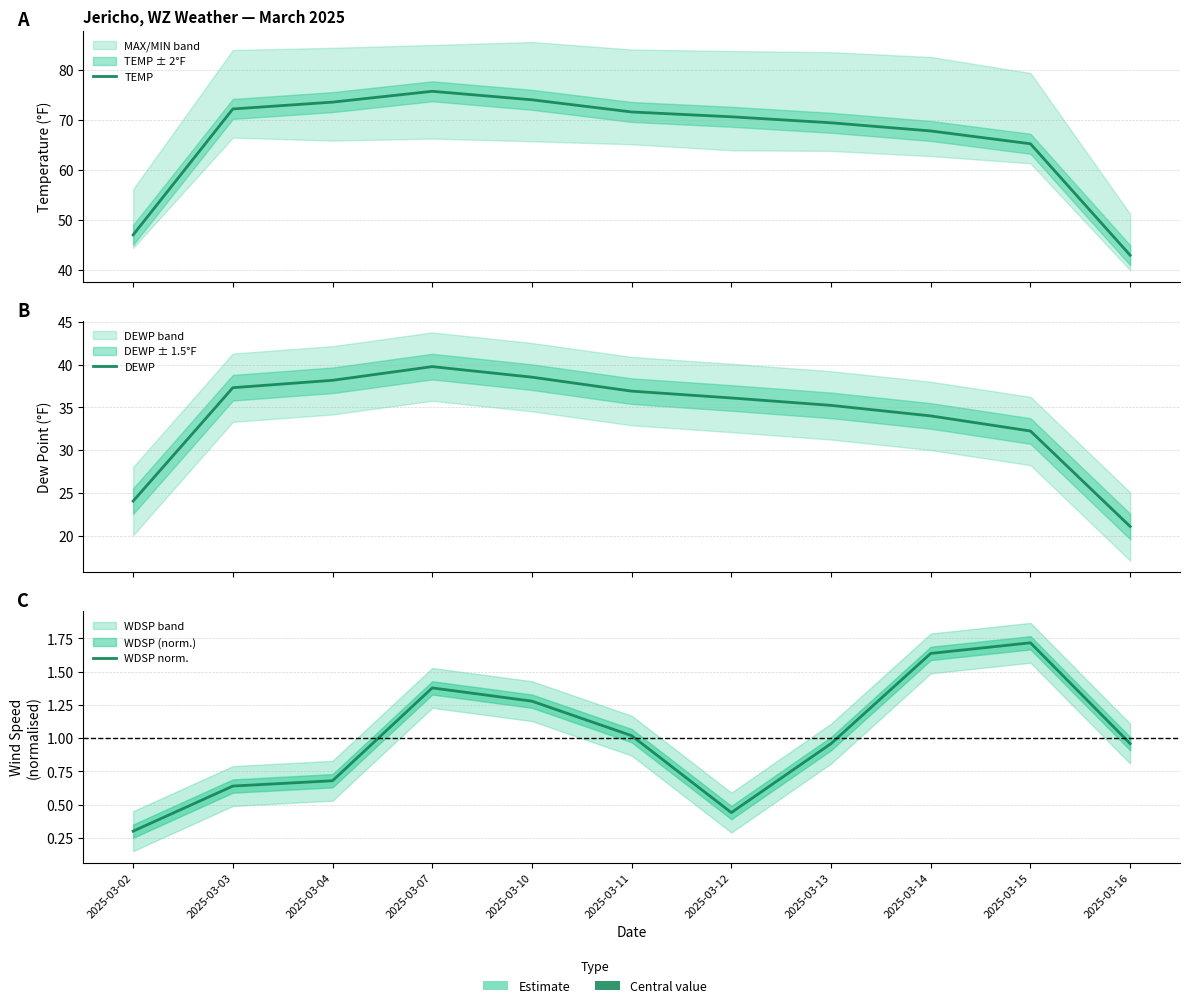

At 2025-03-02, list the series in order from smallest to largest.

WDSP norm., DEWP, TEMP